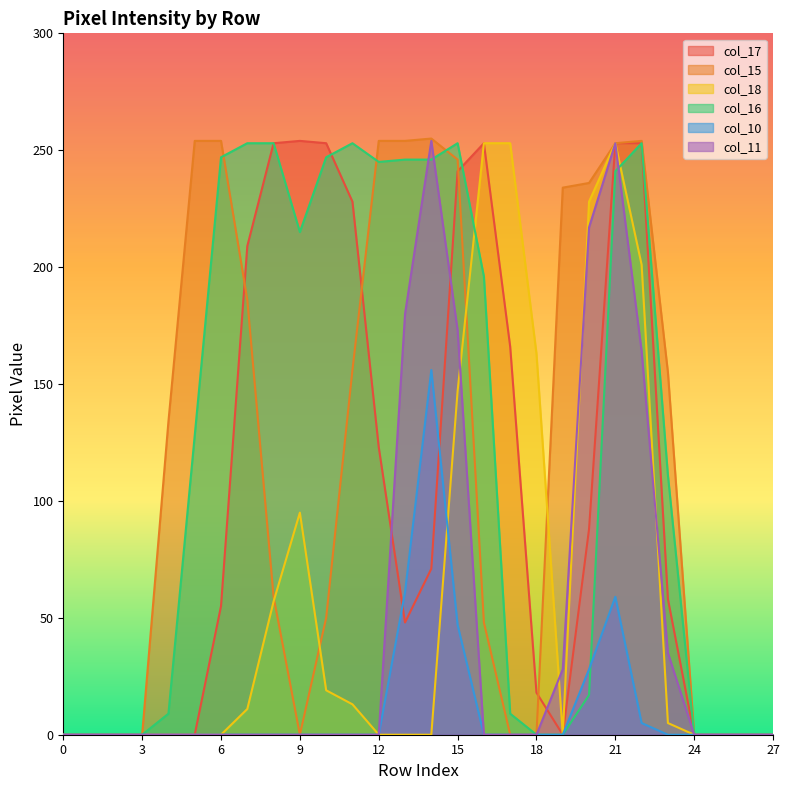

True or false: col_10 has more than 1 interior local peaks.

True